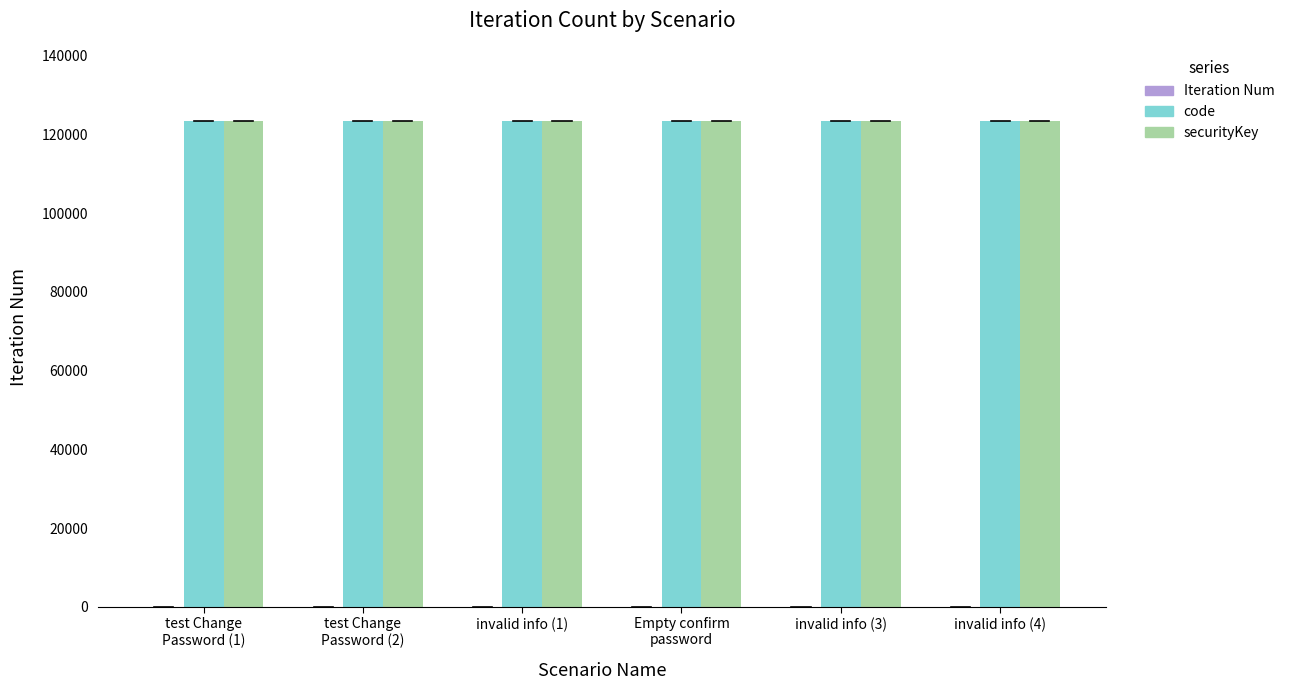

The value of code at invalid info (3) is 43827. True or false?

False